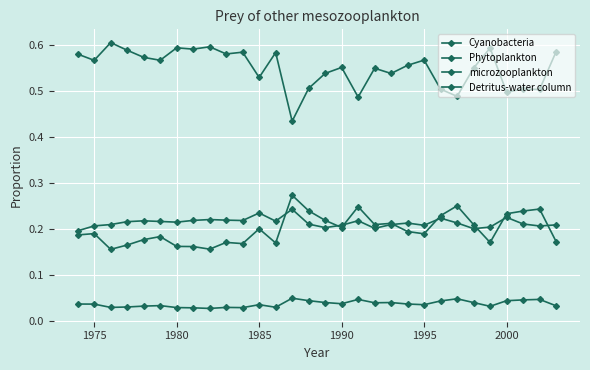

Does the chart have visible grid lines?

Yes